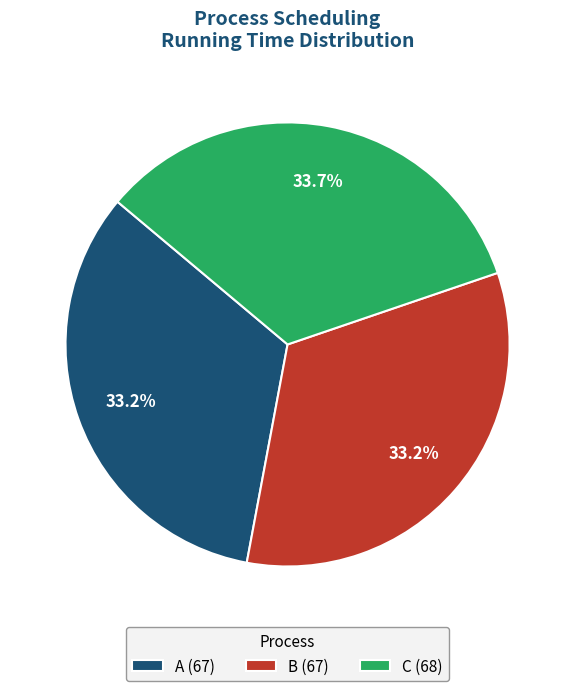

What percentage is the C slice, to the nearest percent?

34%